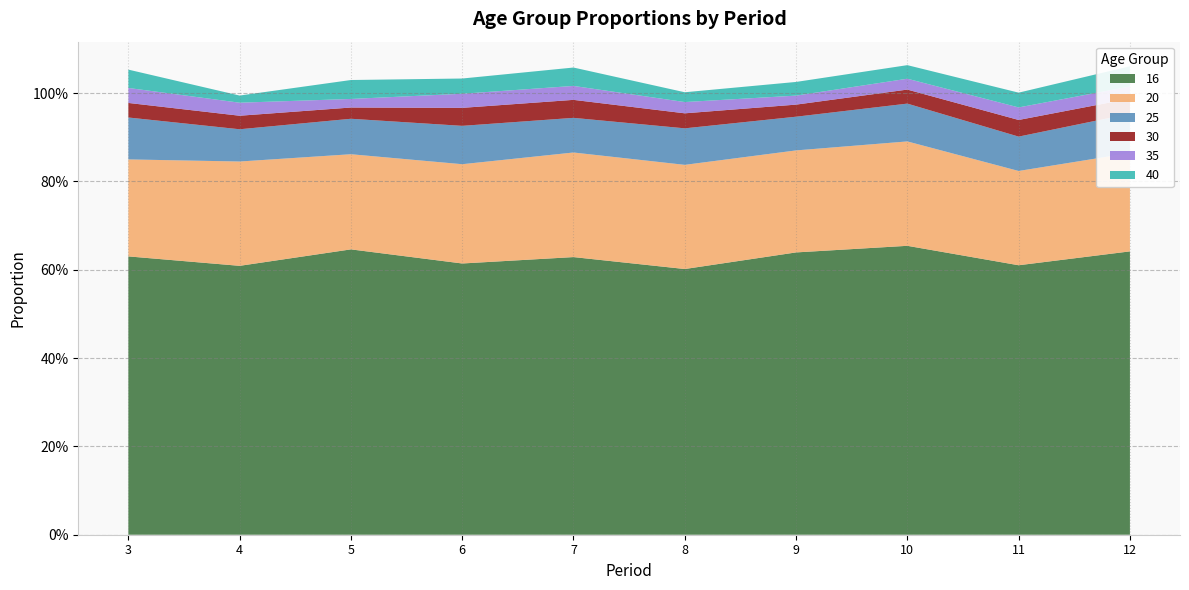

Reading left to right, list all the values displayed in this chart.

16: 0.6	0.6	0.6	0.6	0.6	0.6	0.6	0.7	0.6	0.6
20: 0.2	0.2	0.2	0.2	0.2	0.2	0.2	0.2	0.2	0.2
25: 0.1	0.1	0.1	0.1	0.1	0.1	0.1	0.1	0.1	0.1
30: 0.0	0.0	0.0	0.0	0.0	0.0	0.0	0.0	0.0	0.0
35: 0.0	0.0	0.0	0.0	0.0	0.0	0.0	0.0	0.0	0.0
40: 0.0	0.0	0.0	0.0	0.0	0.0	0.0	0.0	0.0	0.0